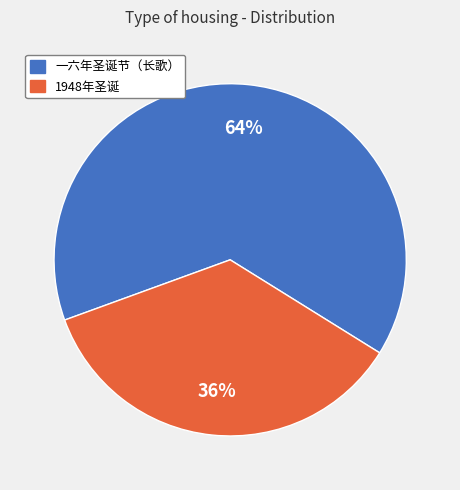

Does any single category account for the majority?

Yes